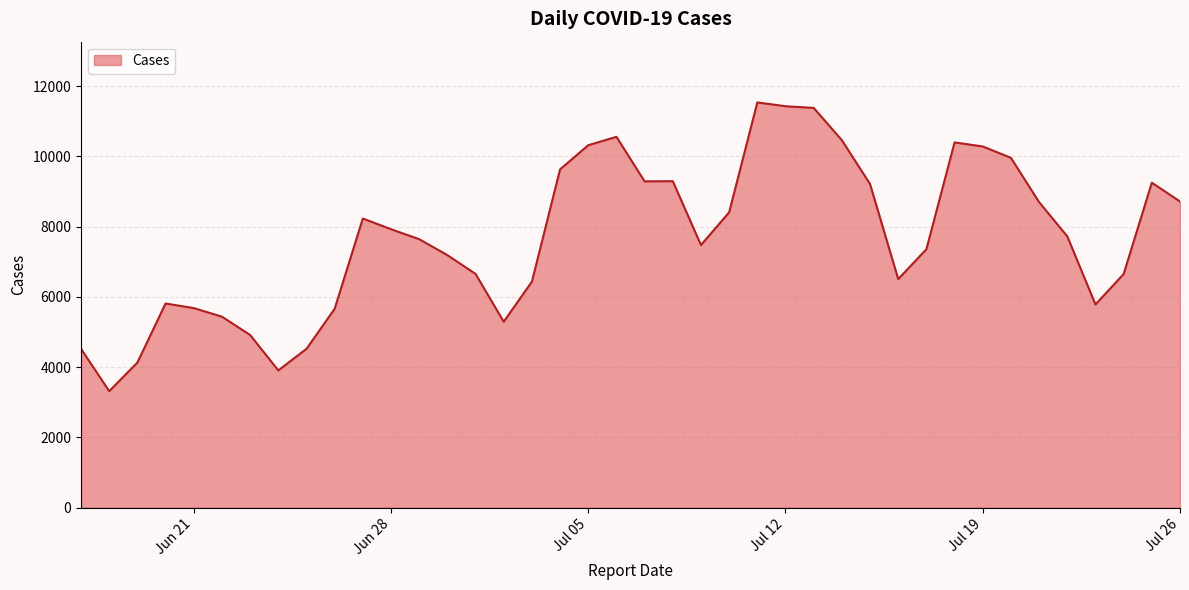

What is the maximum value shown in the chart?

11536